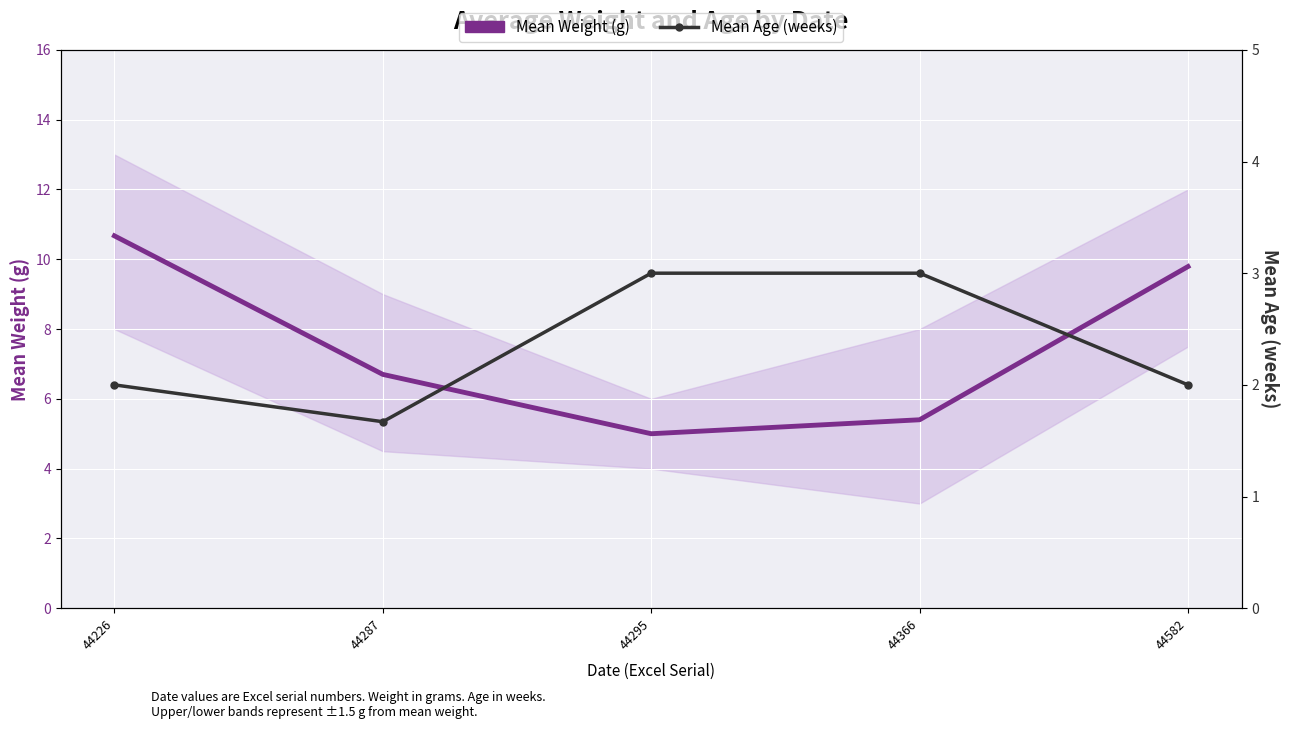

What is the sum of all Mean Weight (g) values?

37.6